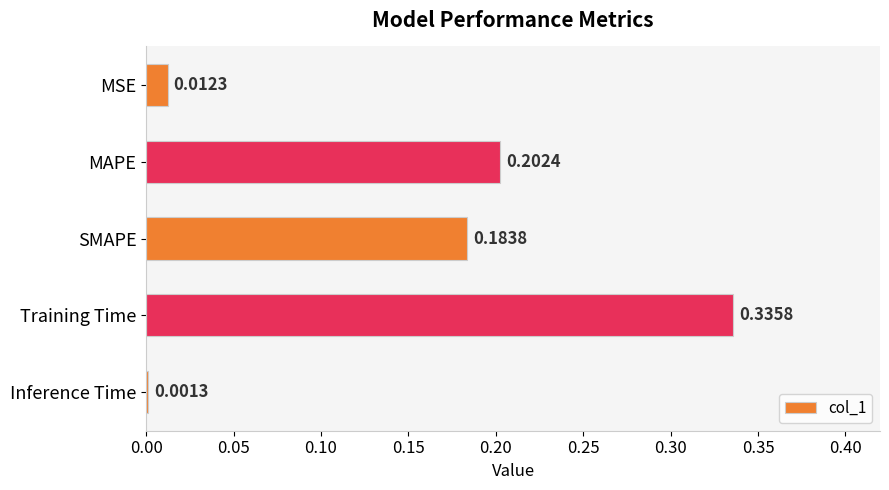

What is the change in value from MSE to SMAPE?

+0.2